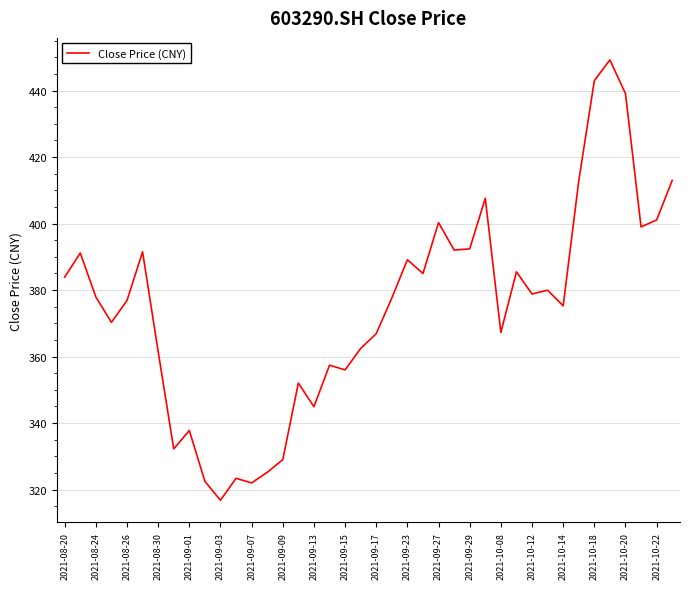

What is the difference between the maximum and minimum values?

132.5